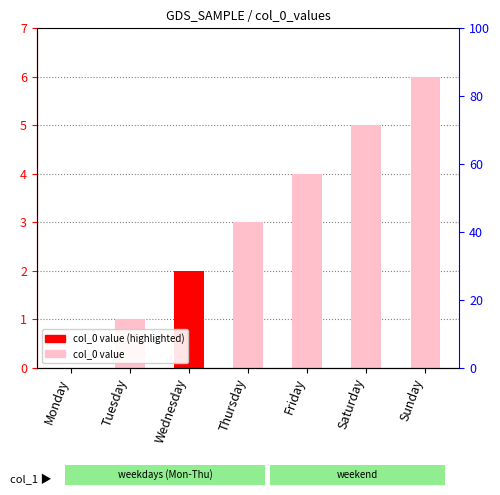

List the labels in order of value, smallest first.

Monday, Tuesday, Wednesday, Thursday, Friday, Saturday, Sunday